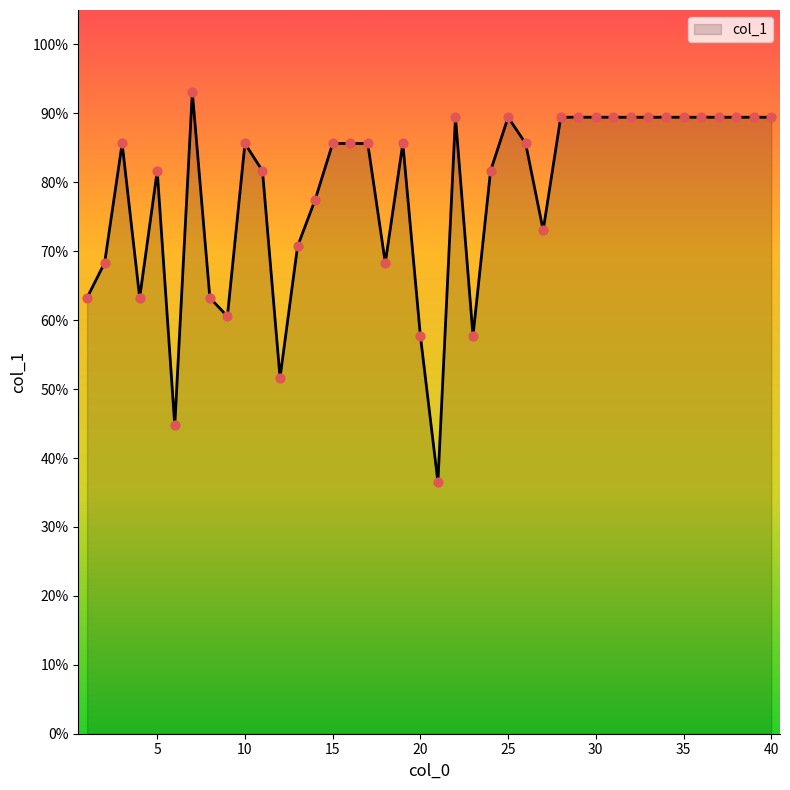

What is the difference between the maximum and minimum values?

56.6